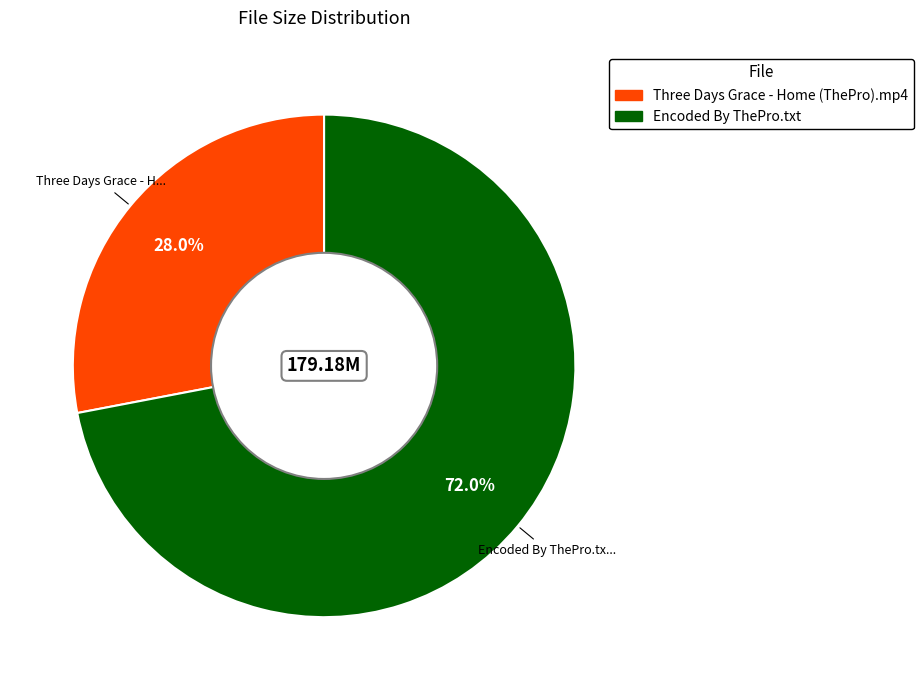

Which category has the smallest portion of the pie?

Three Days Grace - Home (ThePro).mp4